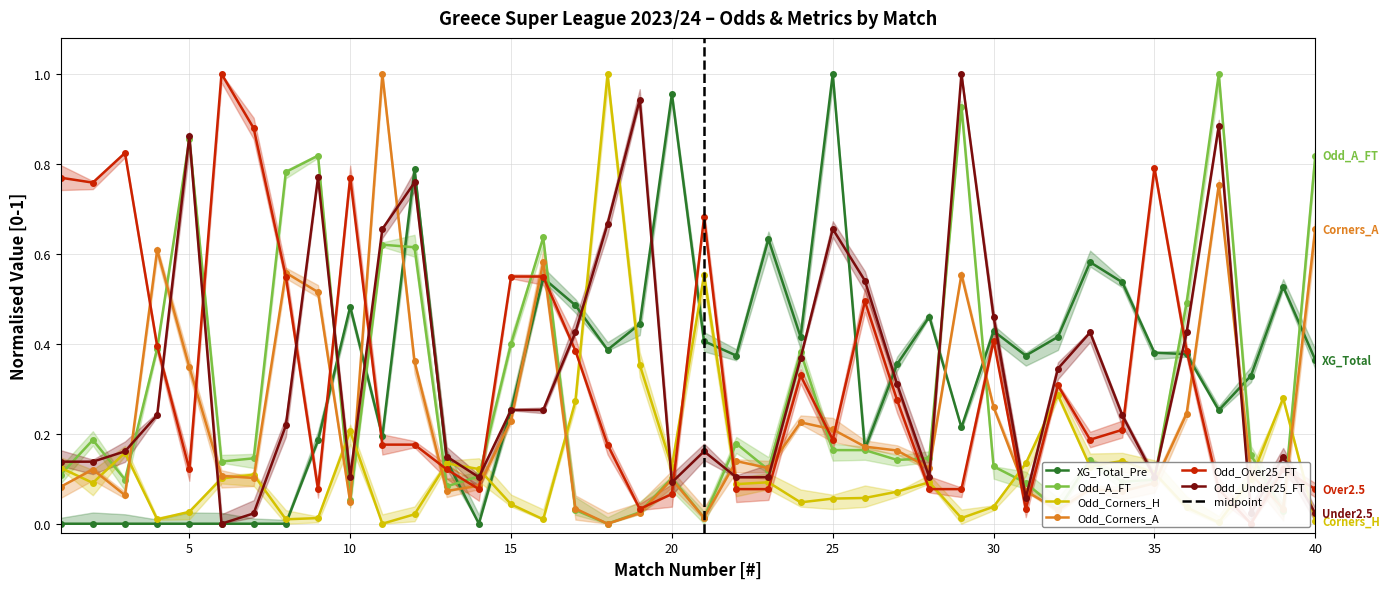

How many values in Odd_Corners_H are above zero?

39